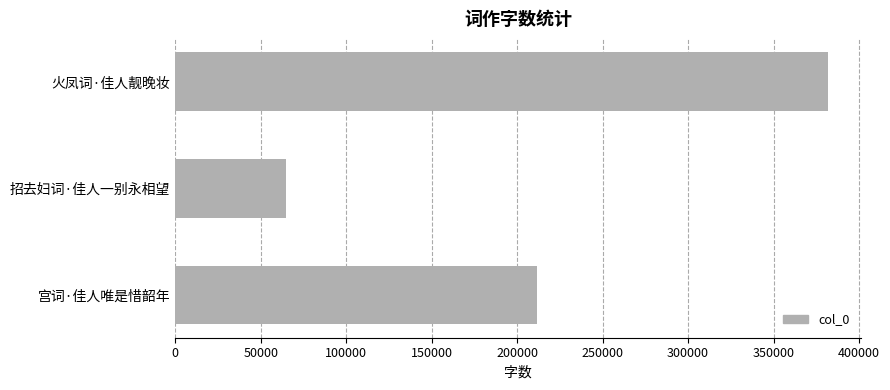

Which category has the lowest value across all series?

招去妇词·佳人一别永相望